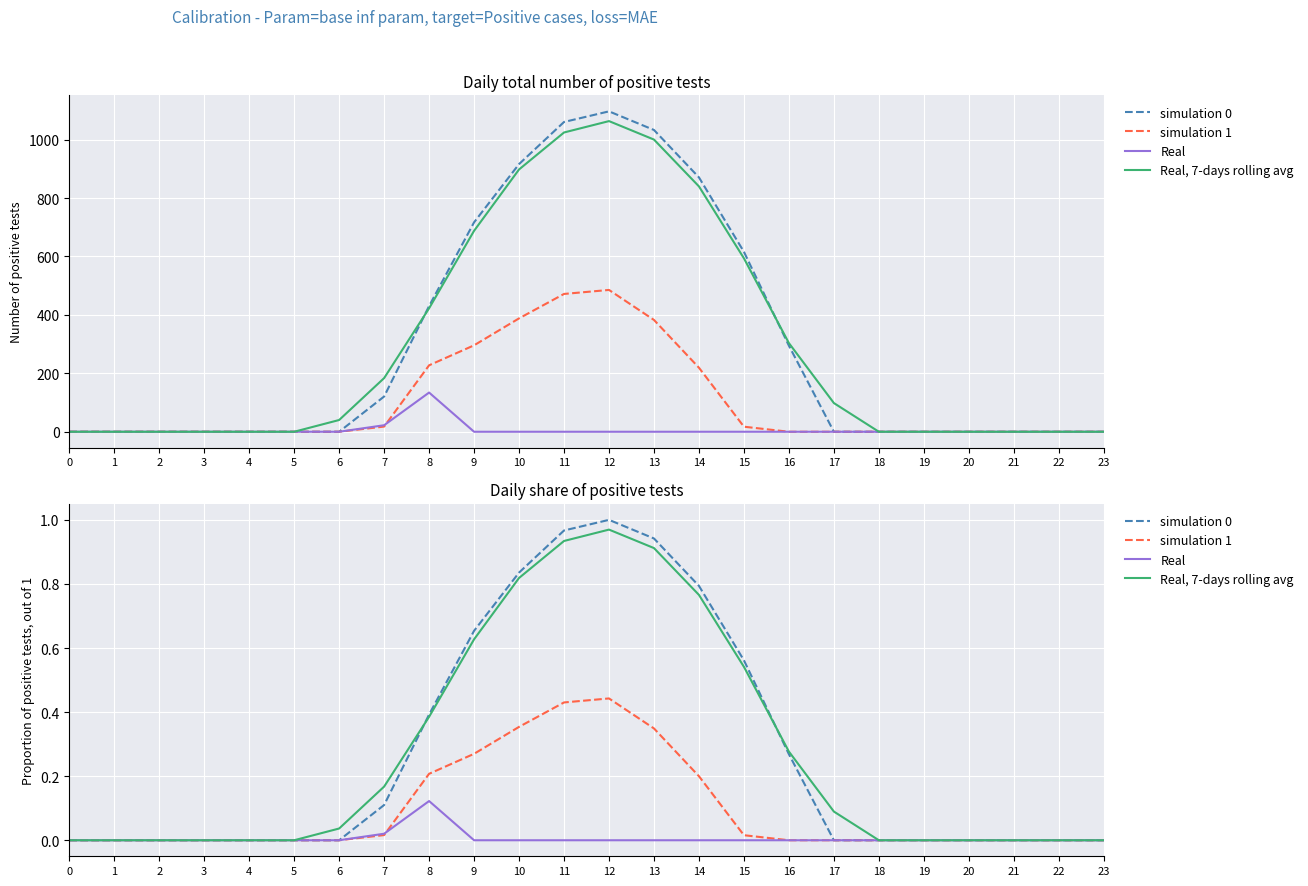

Between 16 and 23, which is larger?

16